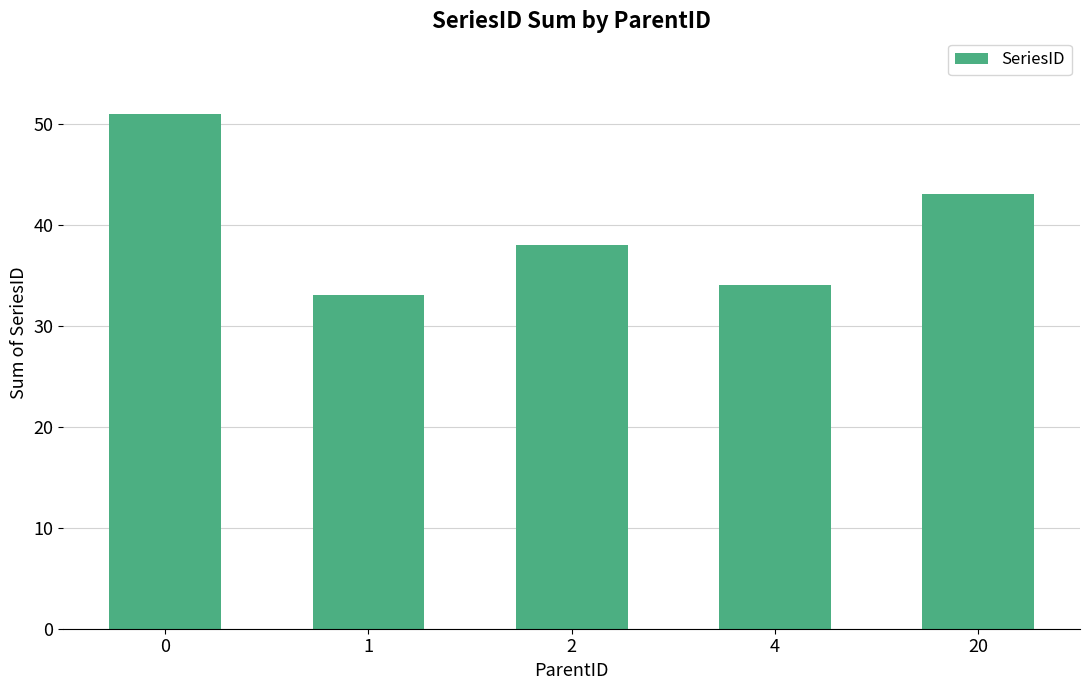

At which label is the value closest to 42?

20